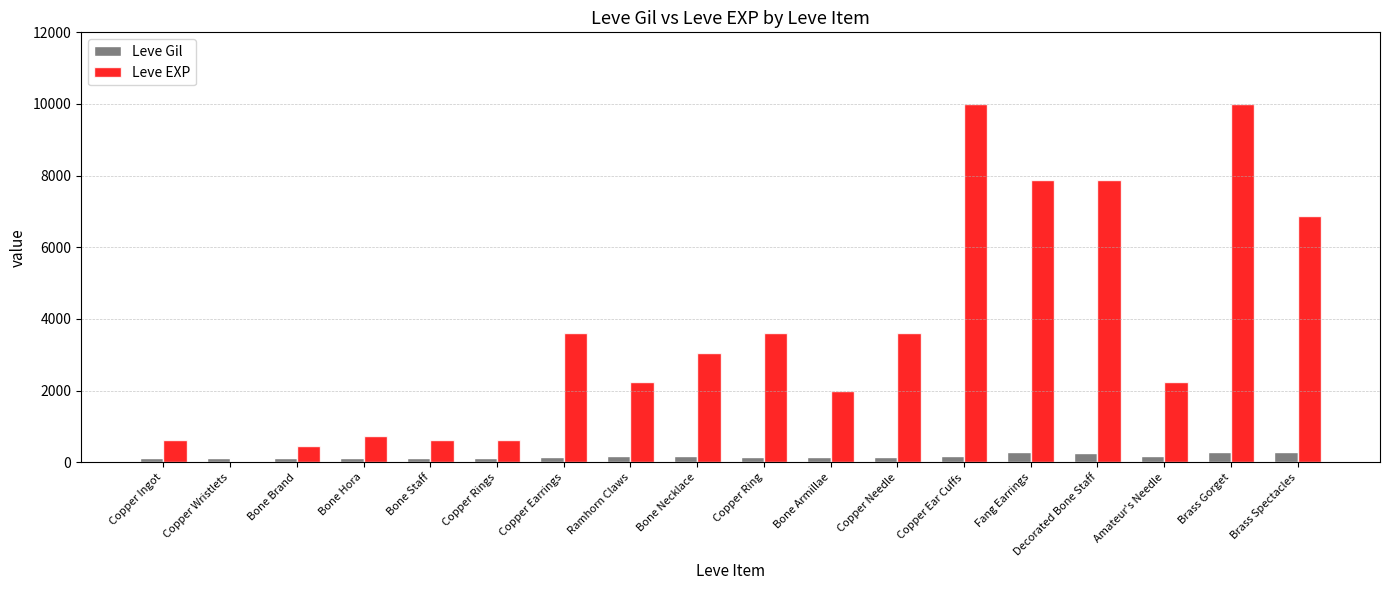

What is the maximum value shown in the chart?

9990